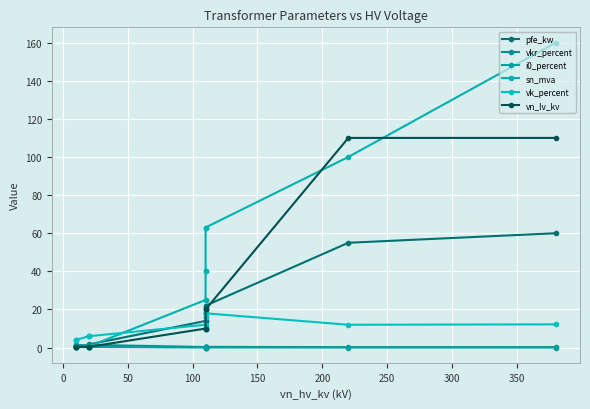

True or false: vk_percent has more than 1 points higher than both neighbors.

False